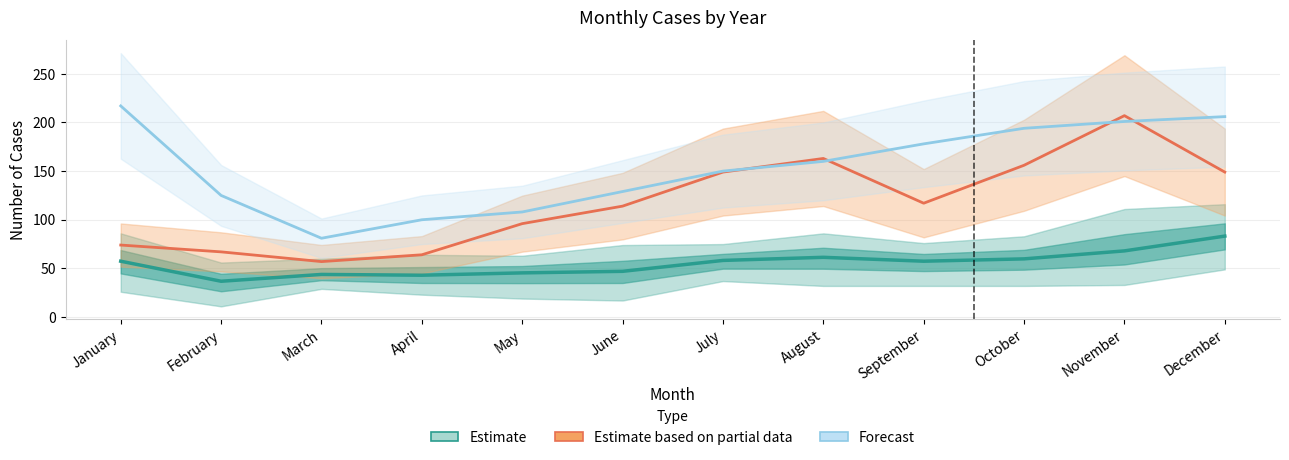

Is the value of Estimate based on partial data at March greater than the value of Forecast at June?

No